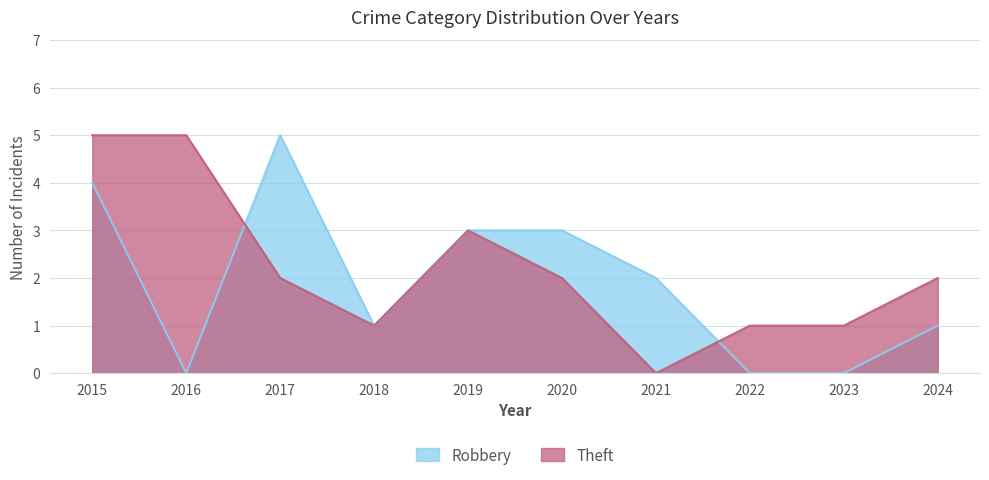

What is the average value of the Robbery series?

2